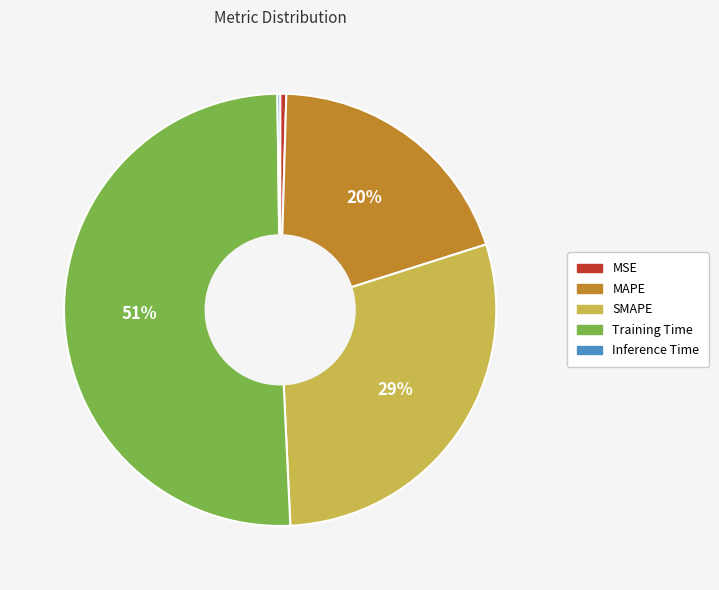

Is it true that MAPE is 20% of the pie?

True